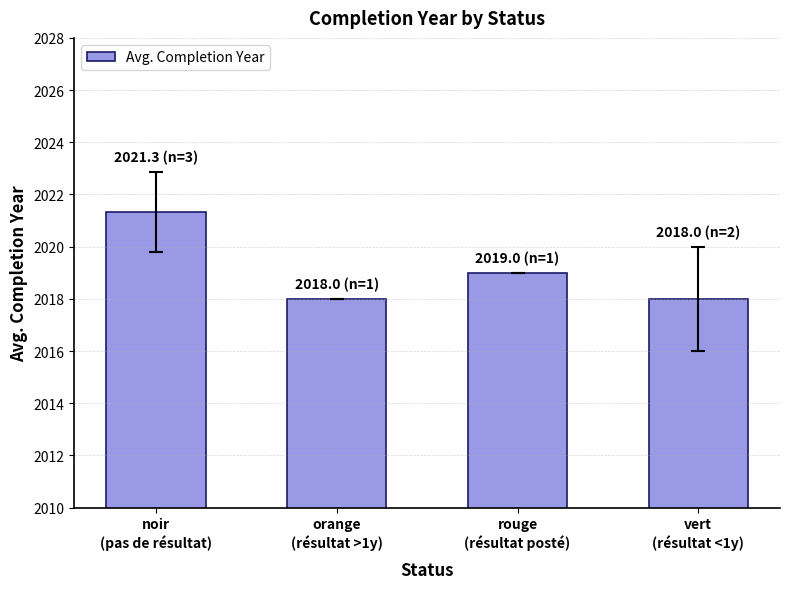

What is the smallest value displayed?

2018.0